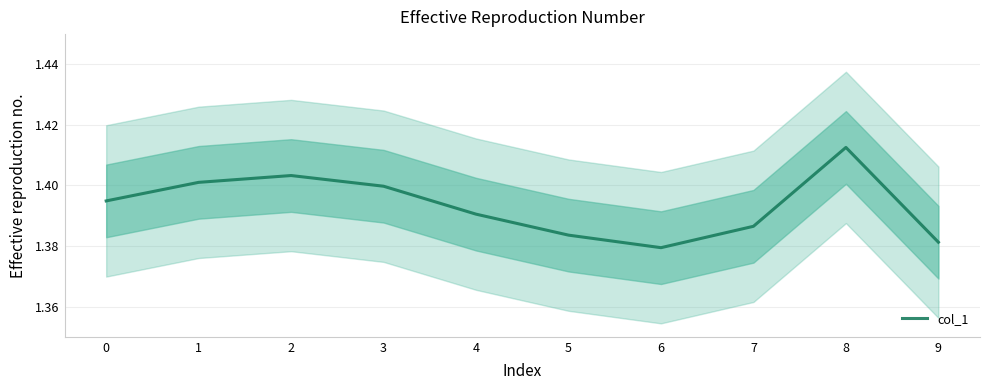

Reading right to left, transcribe all the data shown in this chart.

1.4	1.4	1.4	1.4	1.4	1.4	1.4	1.4	1.4	1.4